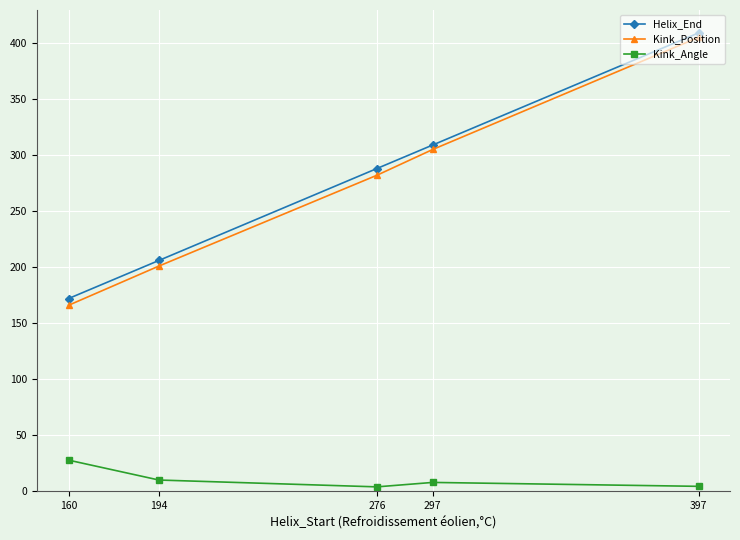

True or false: Kink_Angle and Helix_End cross at least once.

False